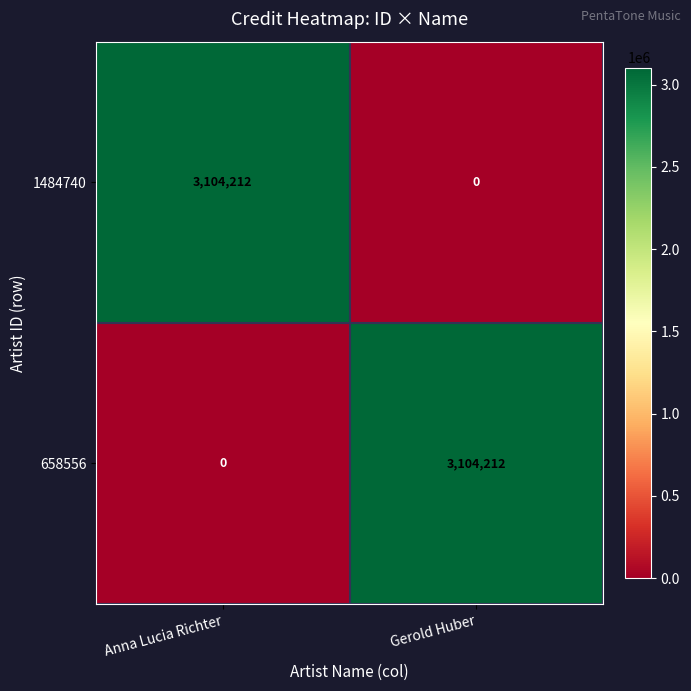

What is the spread (max minus min) of values at Gerold Huber?

3104212